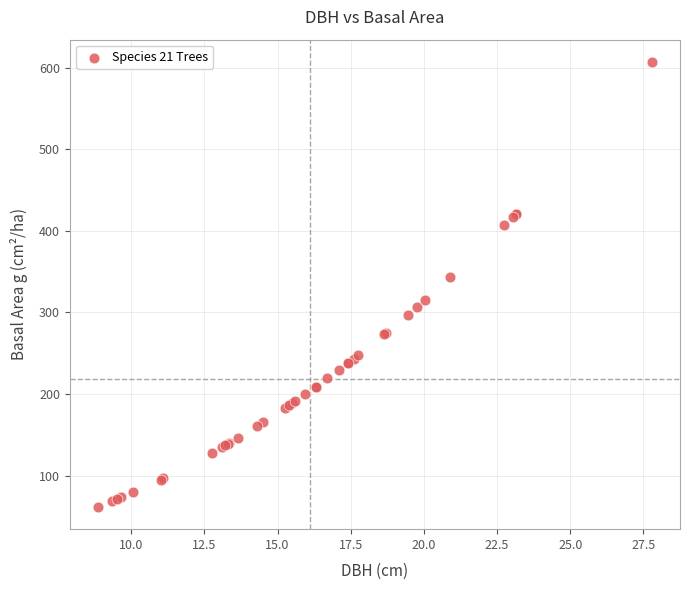

What Y value in the scatter plot is closest to 334?

343.1